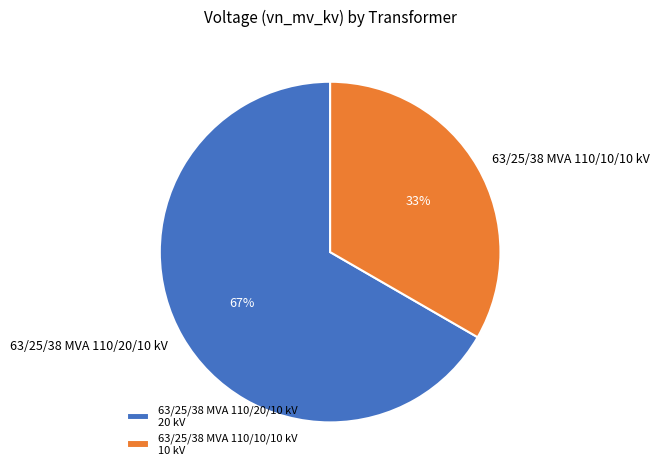

The 63/25/38 MVA 110/20/10 kV slice represents 72% of the pie. True or false?

False